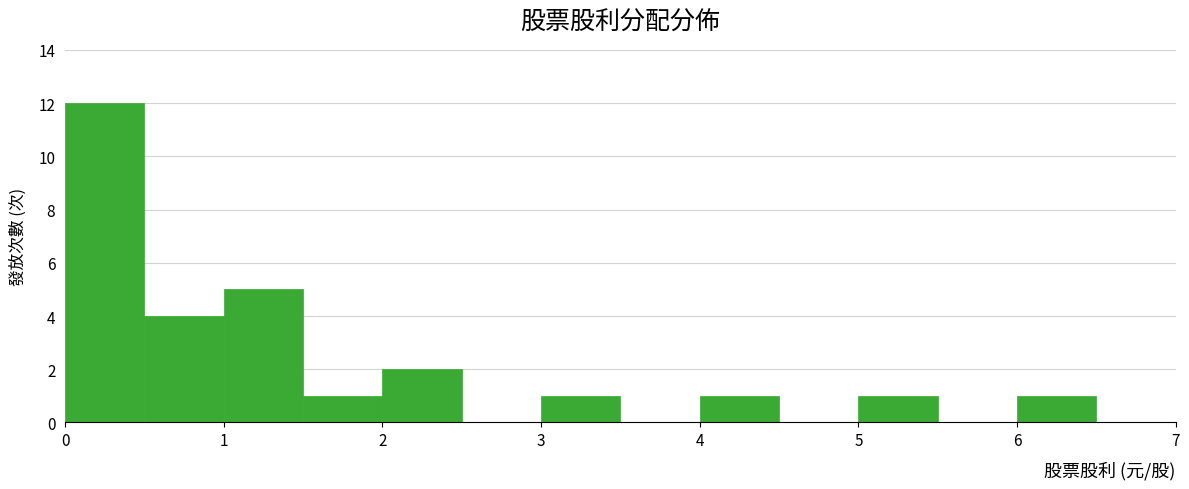

Over which range of the x-axis is the bar tallest?

0.0 to 0.5